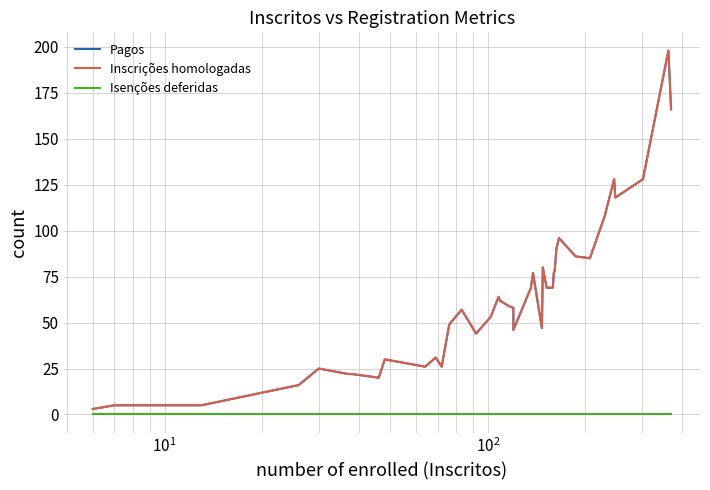

True or false: Pagos and Inscrições homologadas intersect in this chart.

False